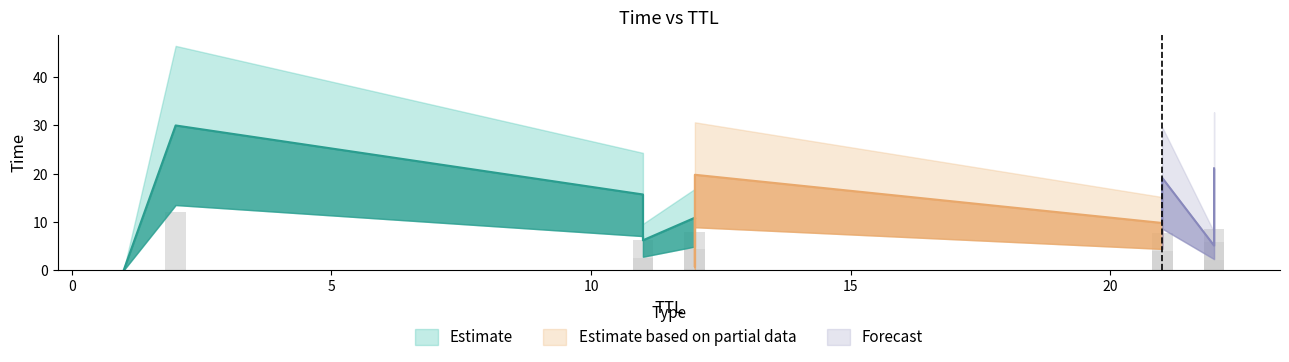

What is the greatest value displayed?

30.0